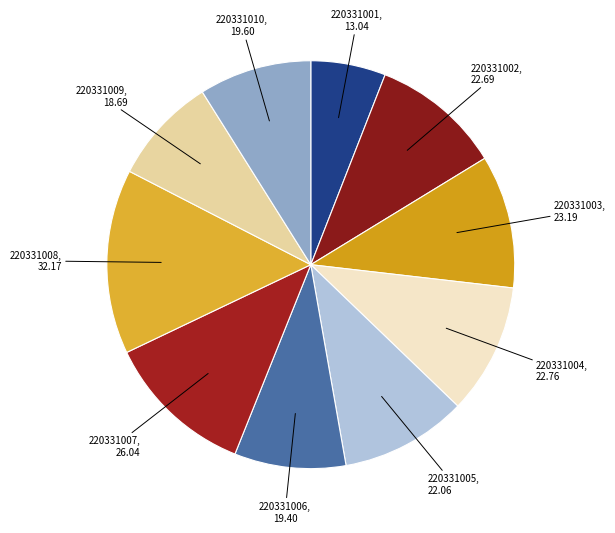

Rank the categories by value from lowest to highest.

220331001, 220331009, 220331006, 220331010, 220331005, 220331002, 220331004, 220331003, 220331007, 220331008